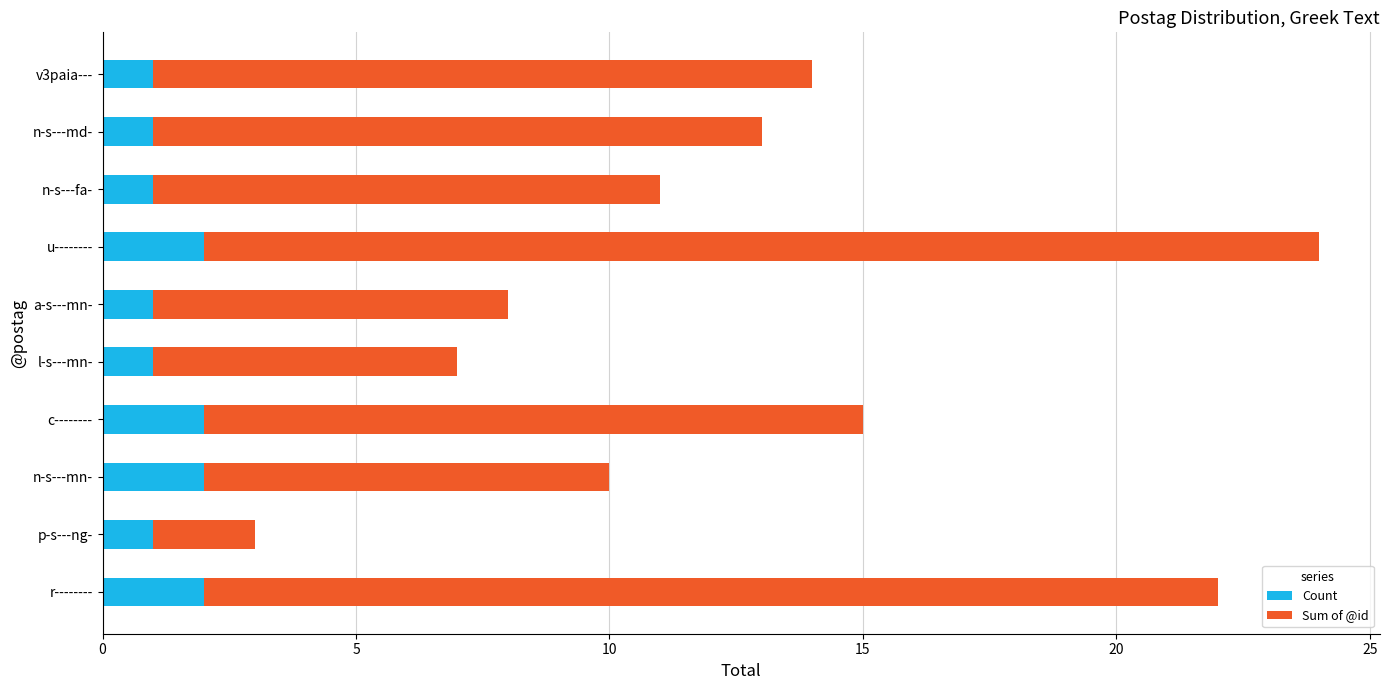

What is the total value across all series at c--------?

15